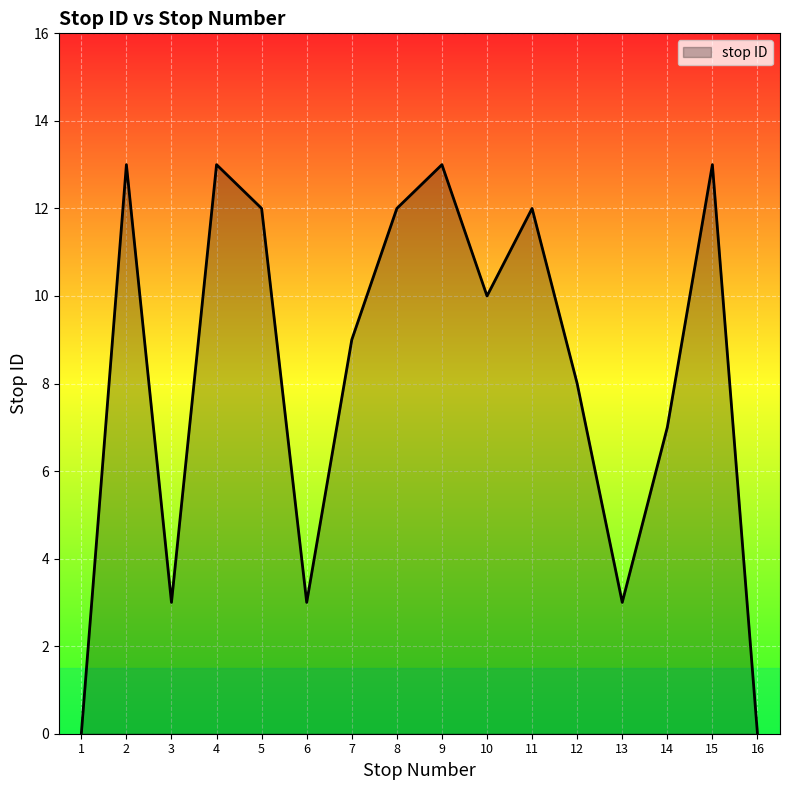

What is the greatest value displayed?

13